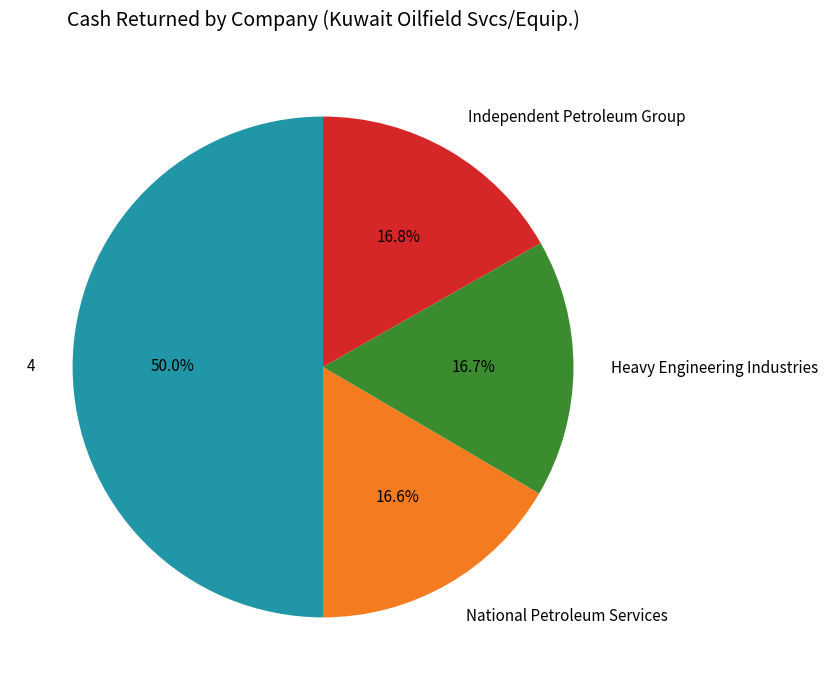

How many segments does this pie chart have?

4